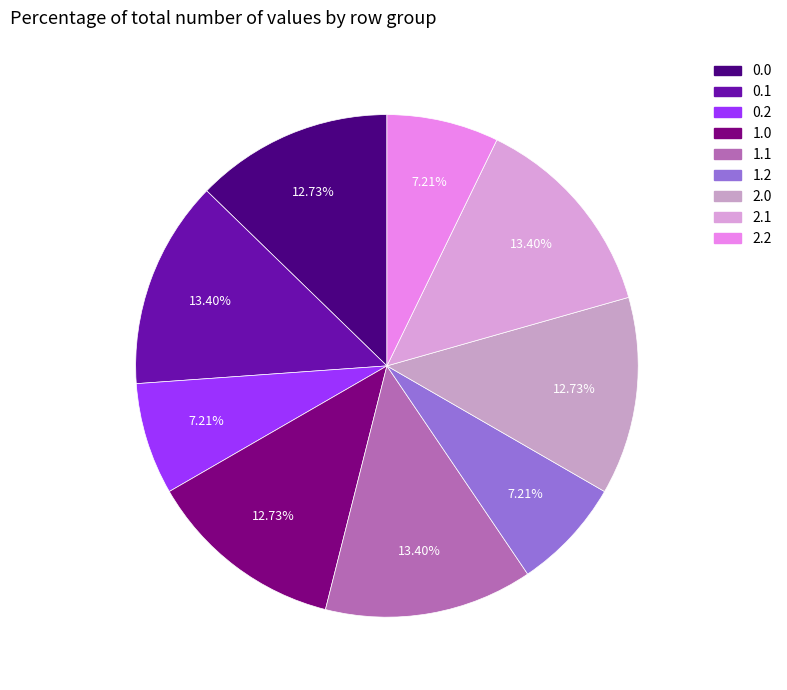

To the nearest percent, what is the combined percentage of 2.1 and 1.1?

27%